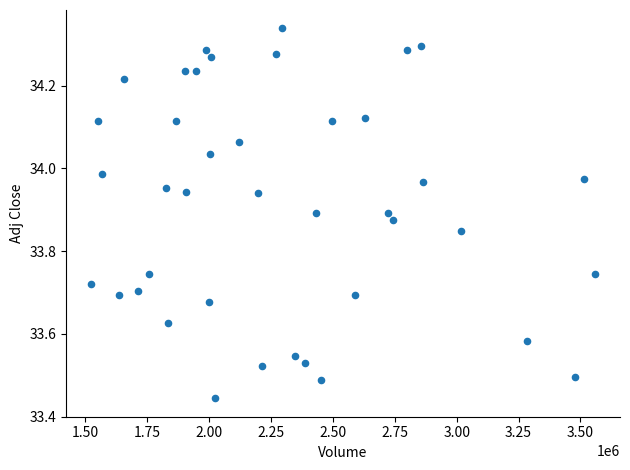

What is the range of Y values (max minus min)?

0.9